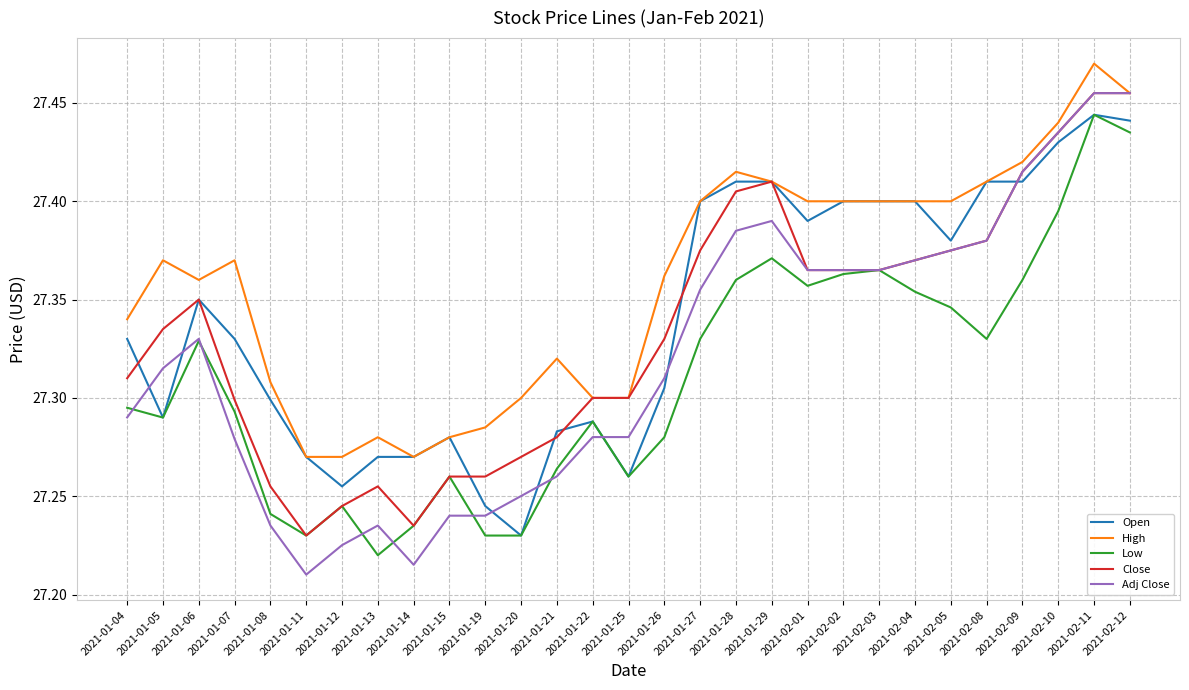

What position from the left is 2021-02-11?

28